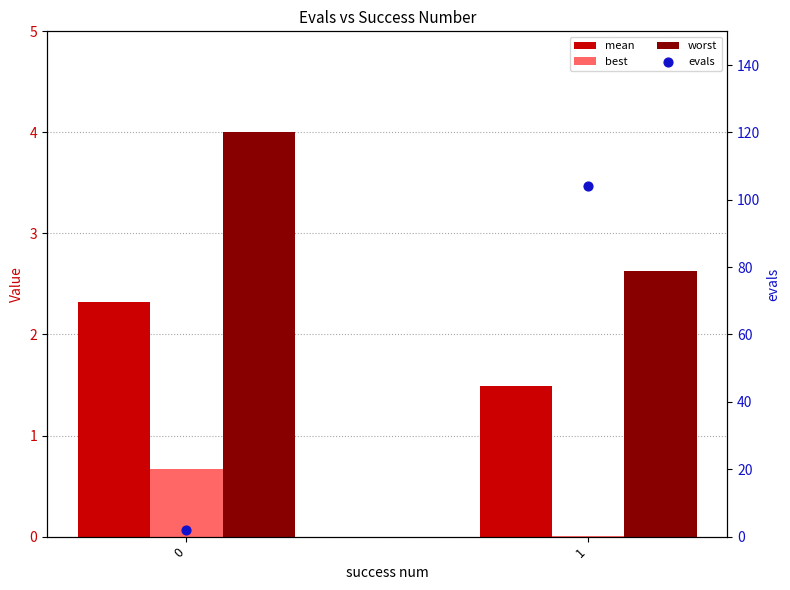

At which category is the sum across all series the highest?

1